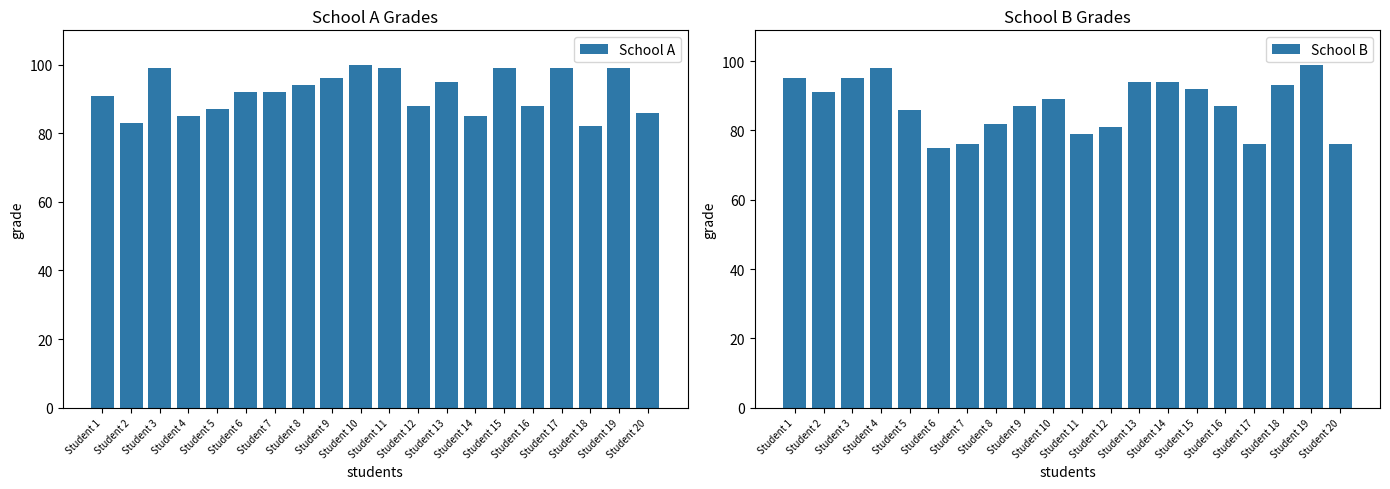

Which has a higher value, Student 10 or Student 14?

Student 10